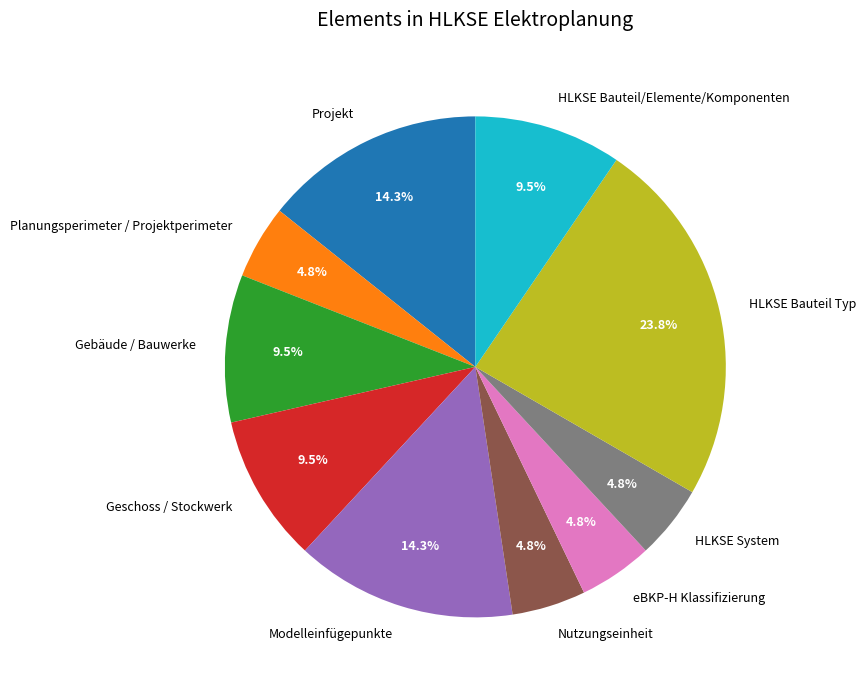

What is the total percentage of HLKSE System and HLKSE Bauteil/Elemente/Komponenten?

14.3%